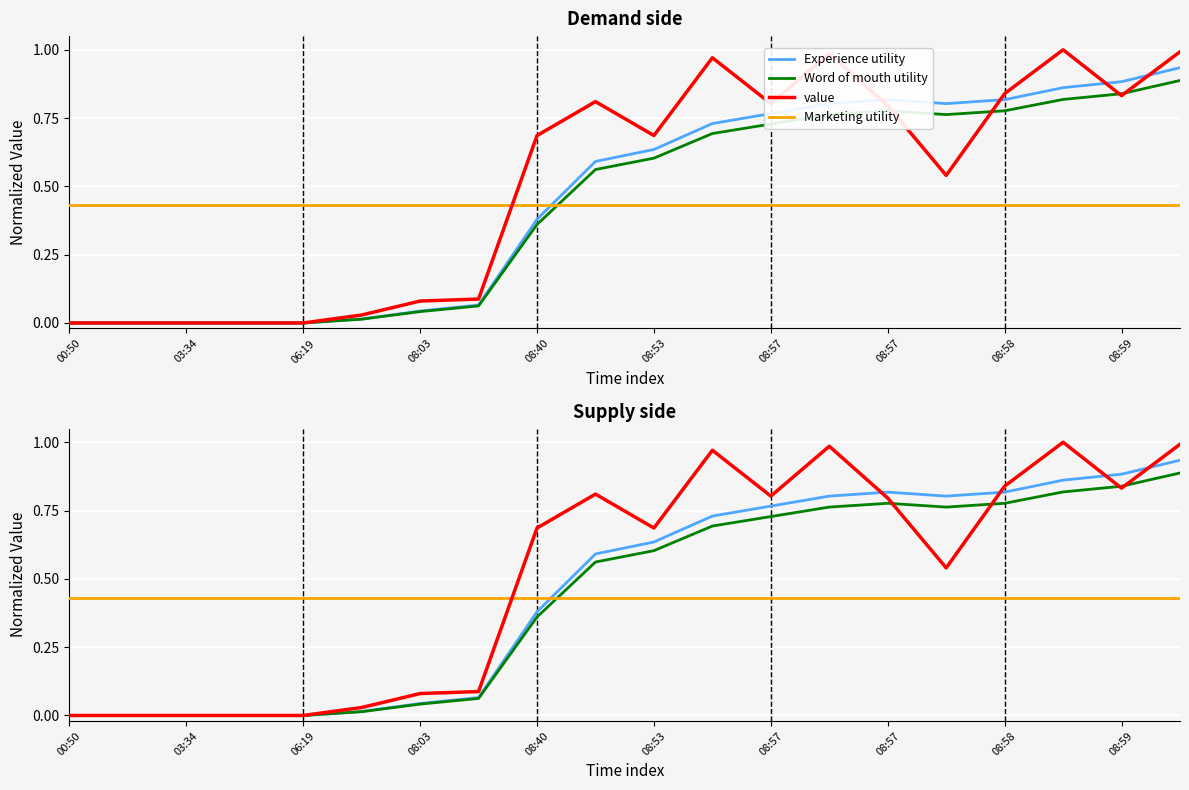

Which series ends up on top after the final intersection of Marketing utility and Experience utility?

Experience utility